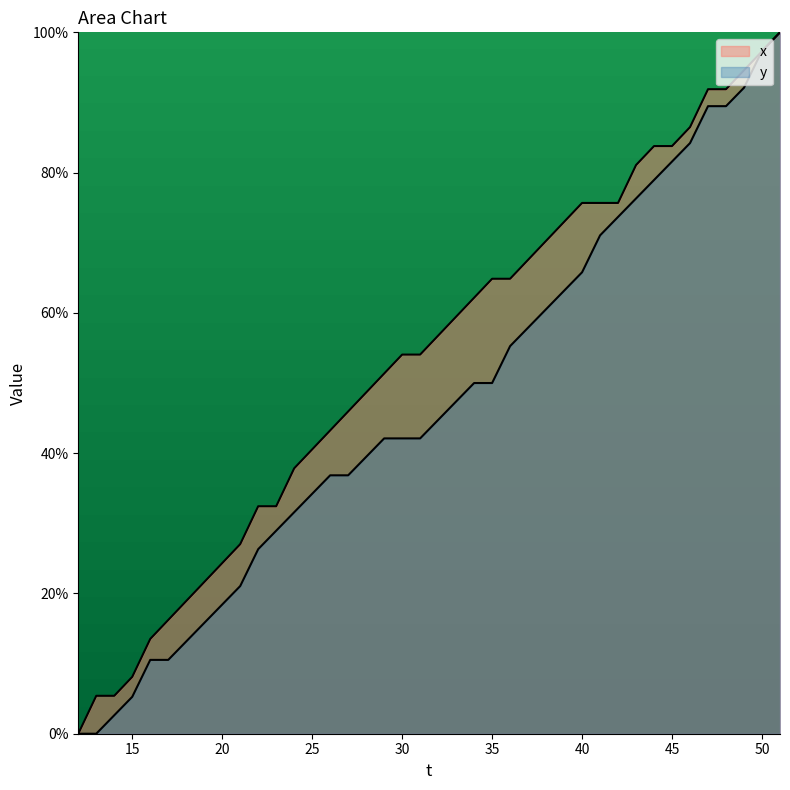

What is the value of the y point at the 33rd from the left?

78.9